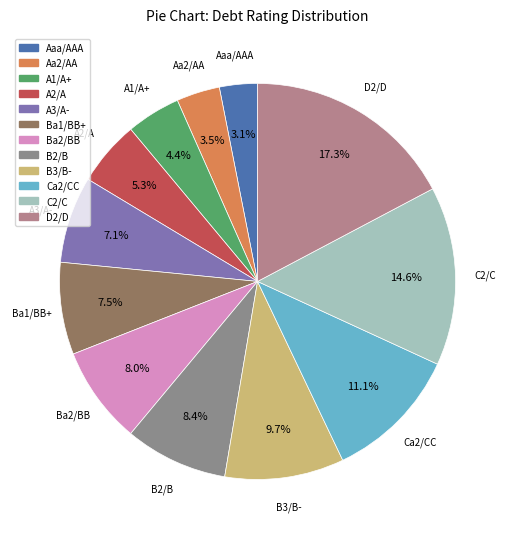

The A2/A slice represents 17% of the pie. True or false?

False